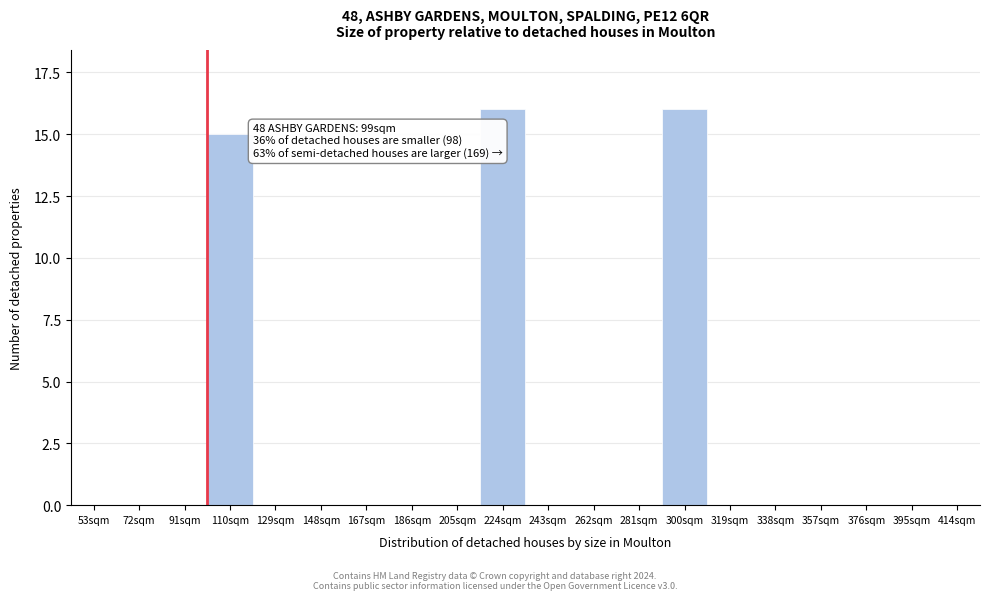

Reading right to left, what are all the values shown in this chart?

414sqm=0	395sqm=0	376sqm=0	357sqm=0	338sqm=0	319sqm=0	300sqm=16	281sqm=0	262sqm=0	243sqm=0	224sqm=16	205sqm=0	186sqm=0	167sqm=0	148sqm=0	129sqm=0	110sqm=15	91sqm=0	72sqm=0	53sqm=0